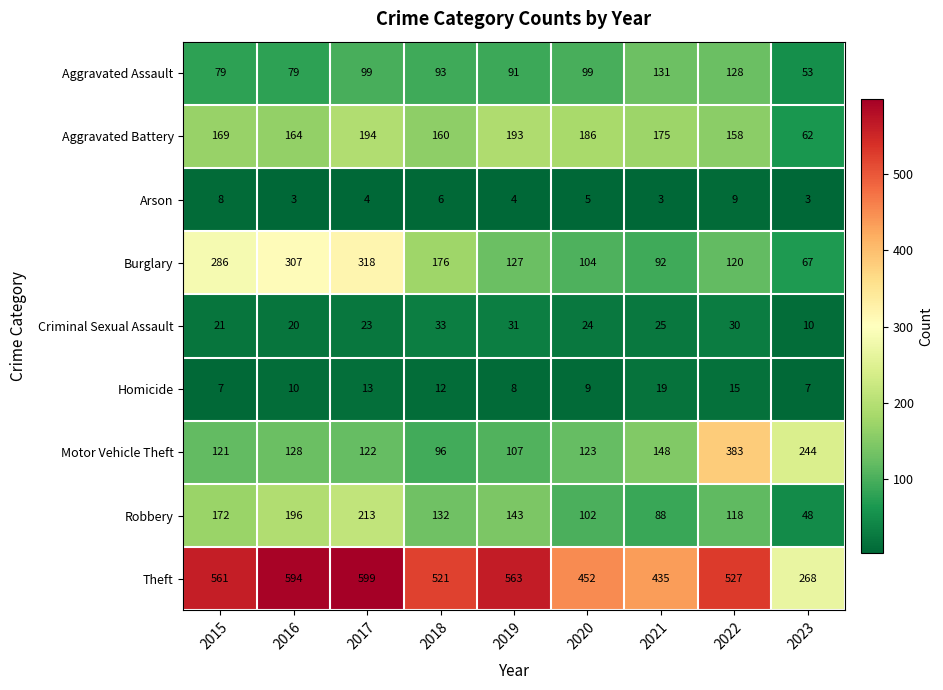

List the series in order of their peak value, lowest first.

Arson, Homicide, Criminal Sexual Assault, Aggravated Assault, Aggravated Battery, Robbery, Burglary, Motor Vehicle Theft, Theft